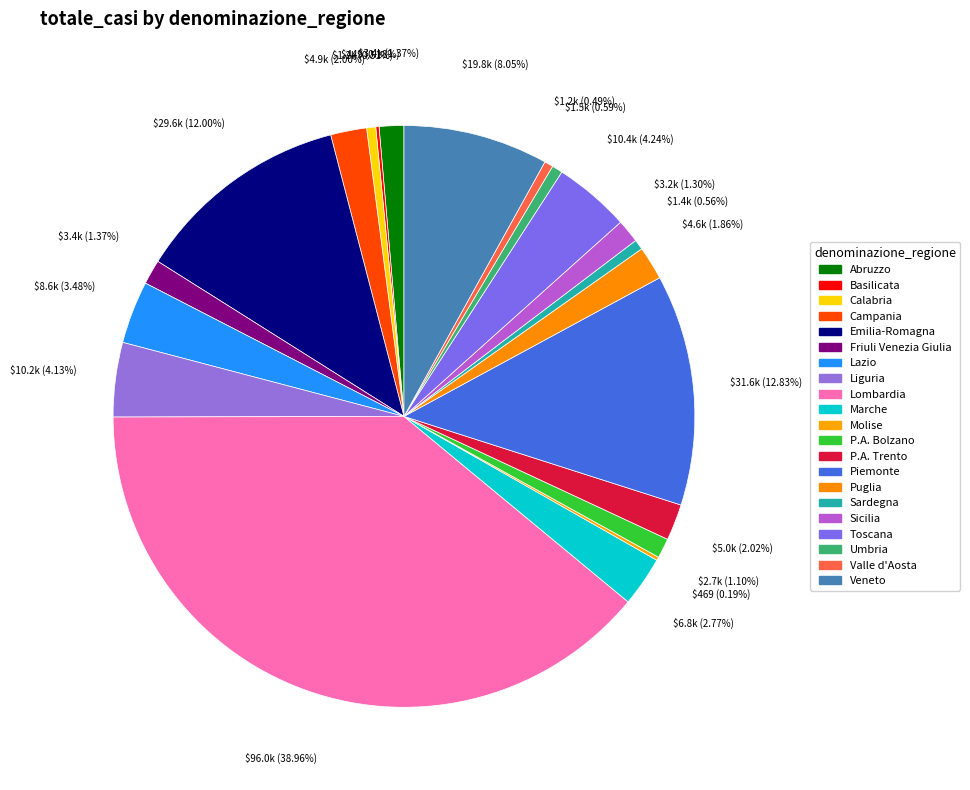

Combined, what portion of the pie is Puglia and Umbria?

2.5%